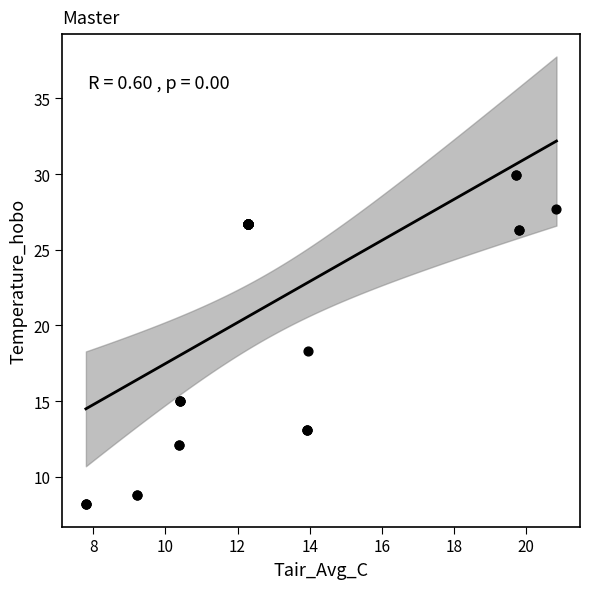

What Y value in the scatter plot is closest to 19?

18.3